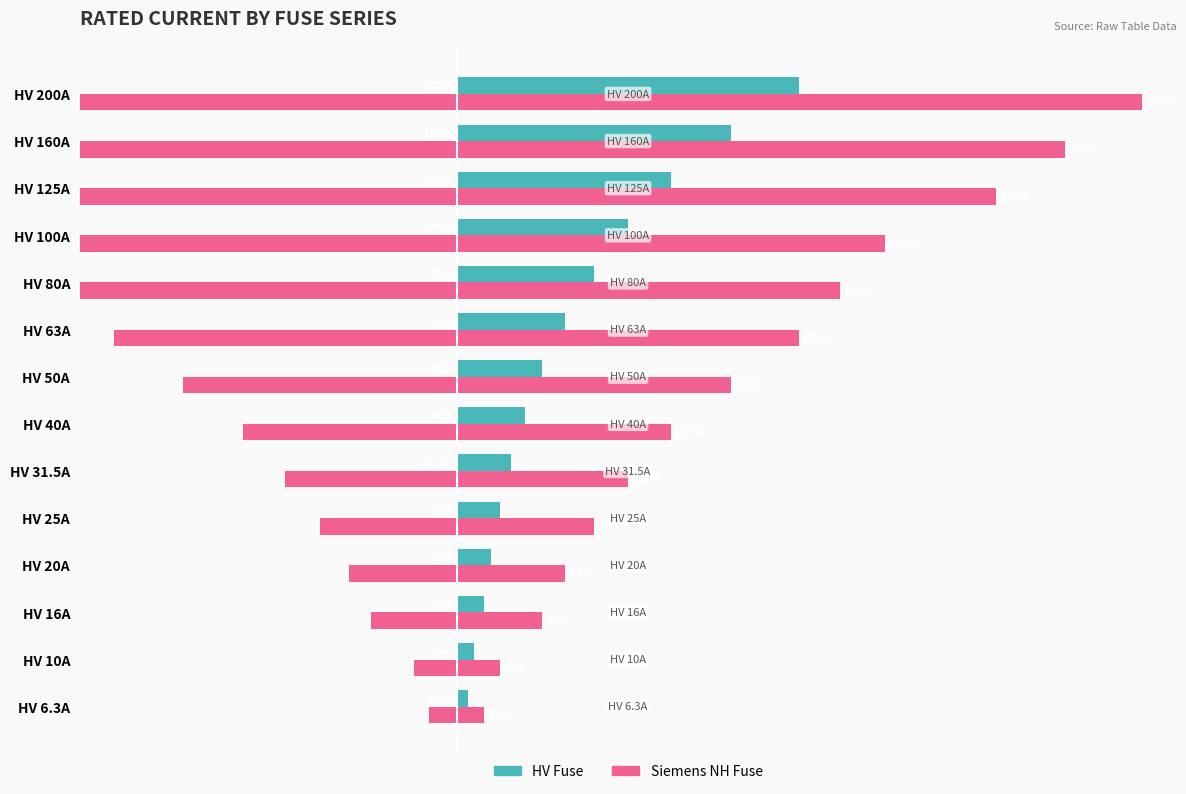

How many bars are there in each group?

2